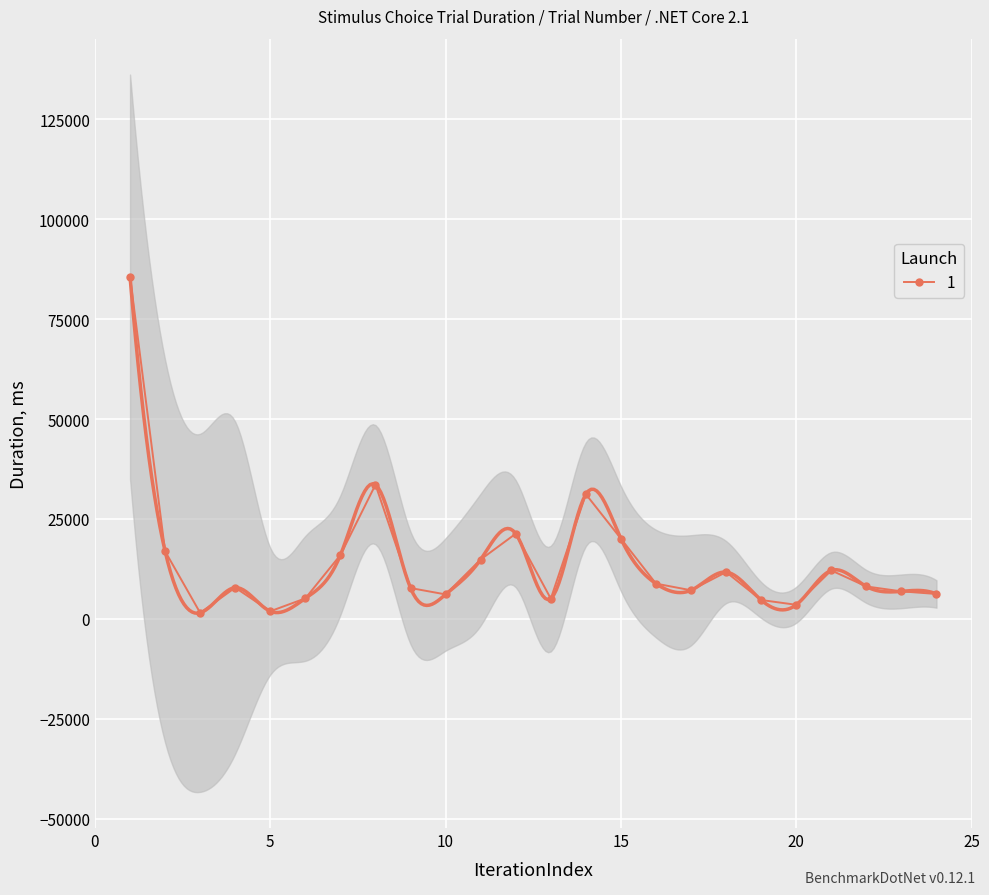

How many lines are shown in the chart?

1